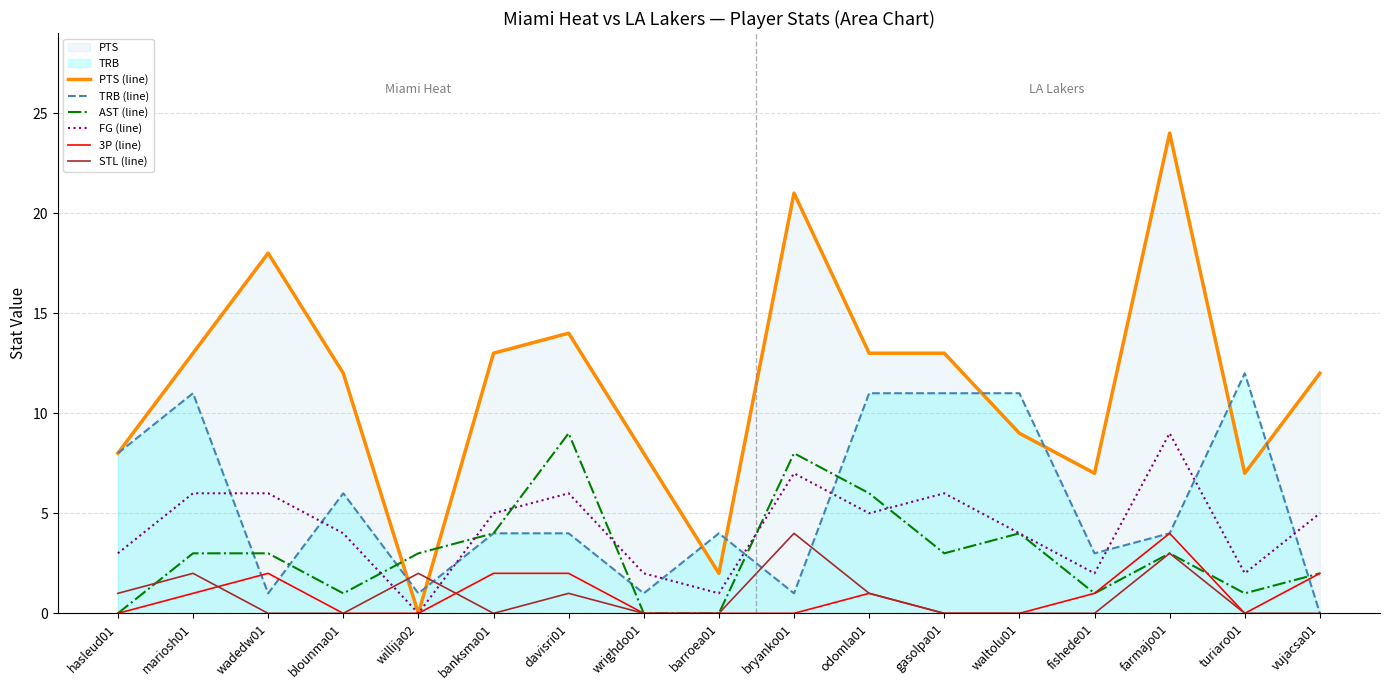

Which series has the largest range (max minus min)?

PTS (line)